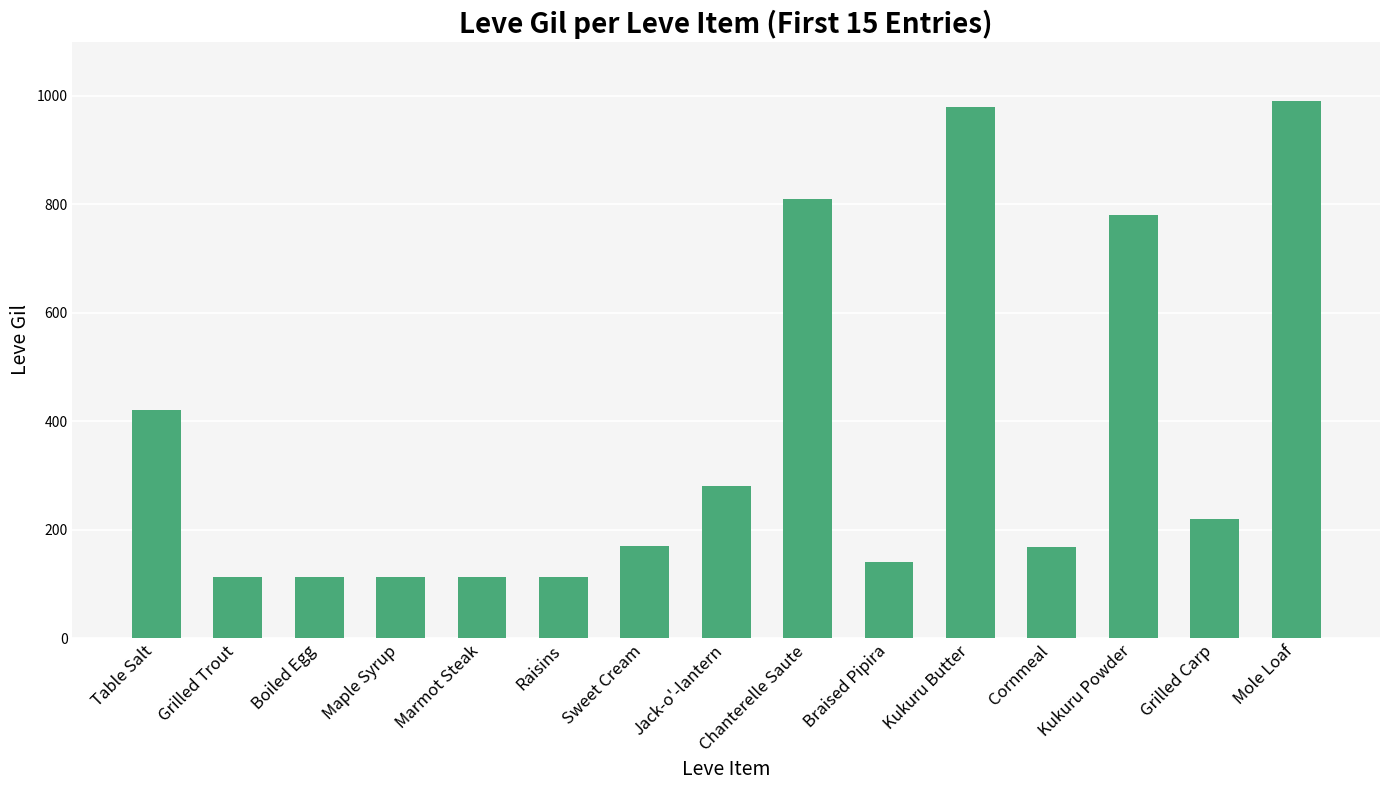

What is the approximate value at Kukuru Butter?

980